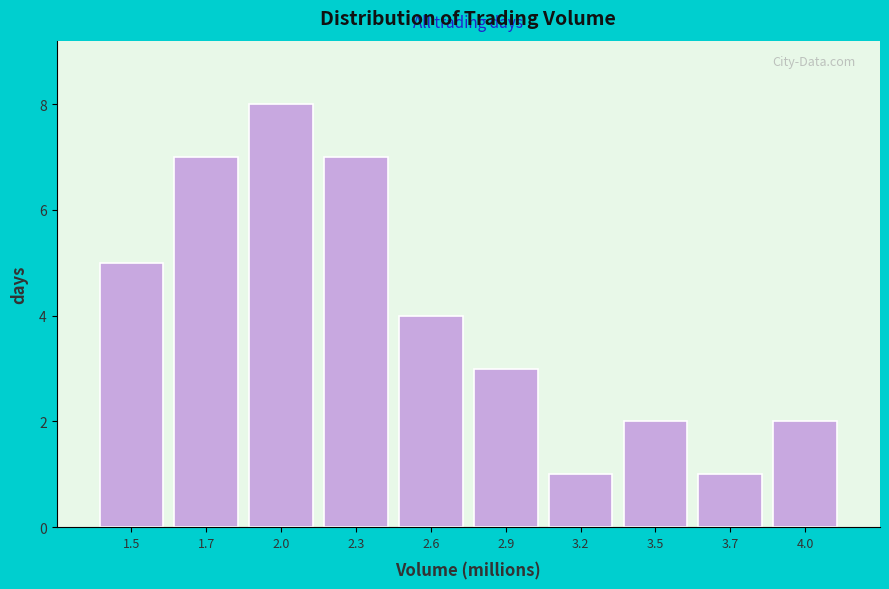

Reading right to left, transcribe all the data shown in this chart.

4.0=2	3.7=1	3.5=2	3.2=1	2.9=3	2.6=4	2.3=7	2.0=8	1.7=7	1.5=5